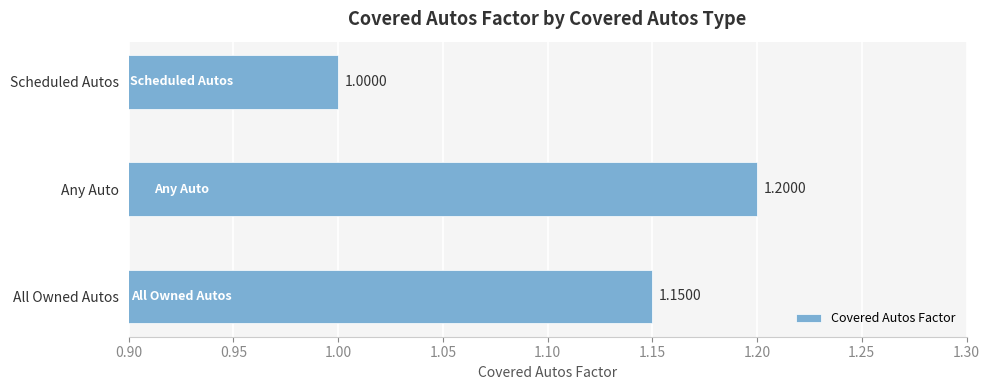

Are the bars grouped side by side (vs. stacked)?

No